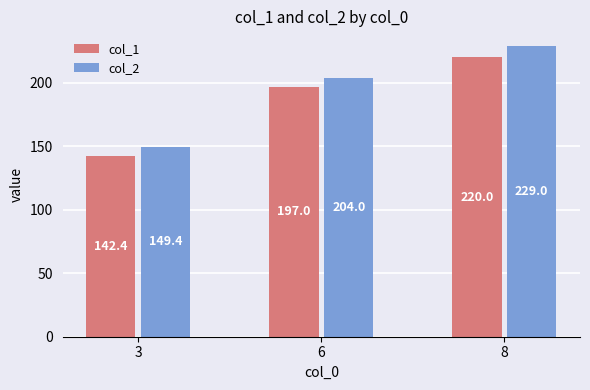

Reading left to right, list all the values displayed in this chart.

col_1: 3=142.4	6=197.0	8=220.0
col_2: 3=149.4	6=204.0	8=229.0